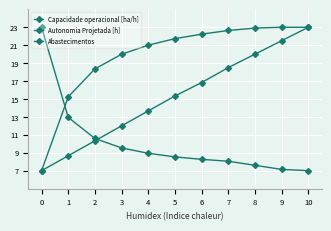

True or false: Abastecimentos and Autonomia Projetada [h] intersect in this chart.

True